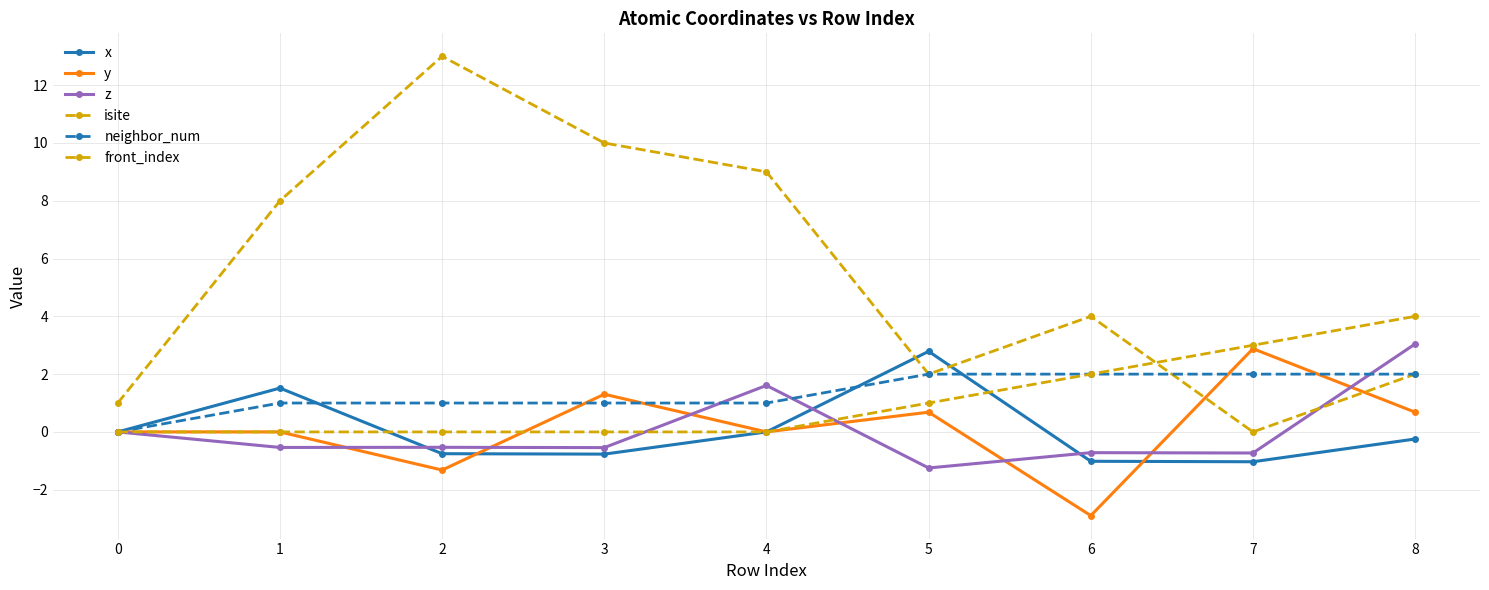

How many distinct data groups are displayed?

6